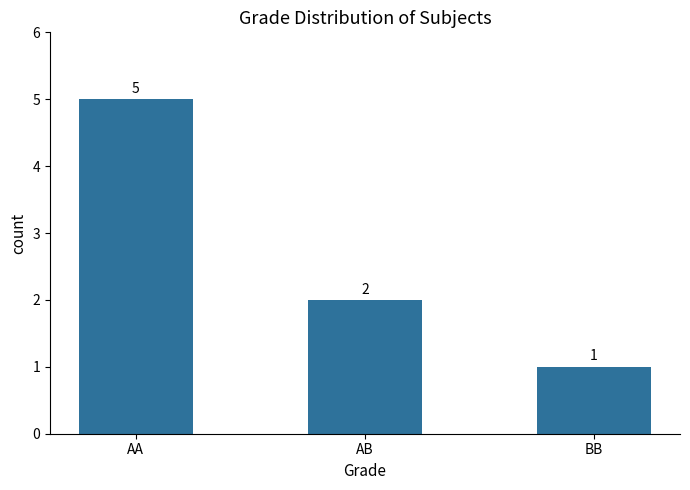

The value at AA is 1. True or false?

False